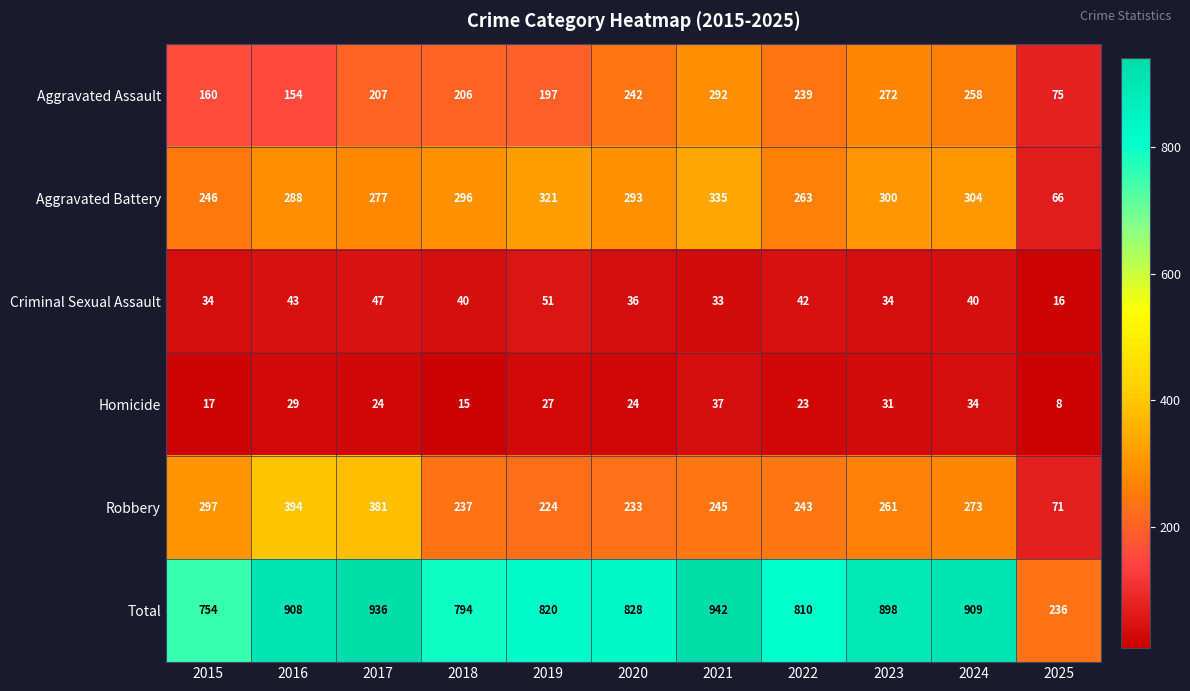

Which series changed the most between 2020 and 2024?

Total